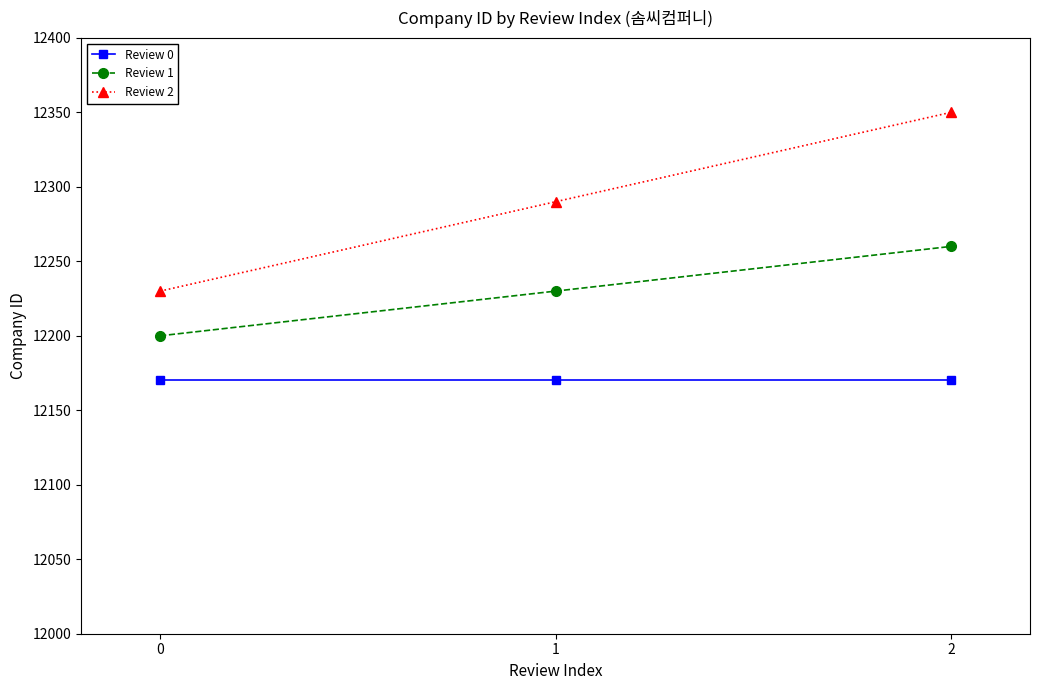

What is the difference between the maximum and minimum values in the Review 2 series?

120